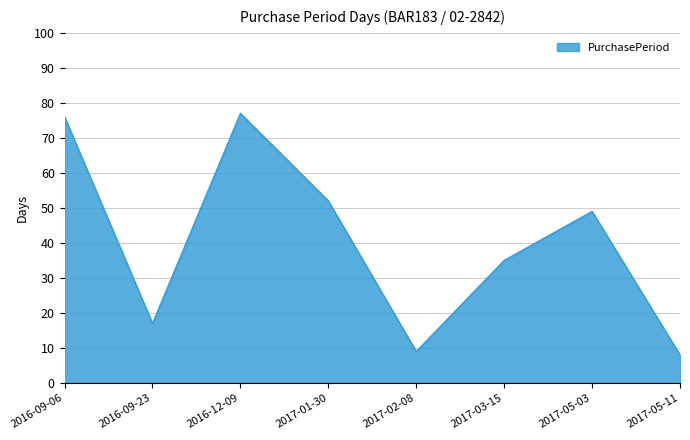

How many categories are shown in the chart?

8